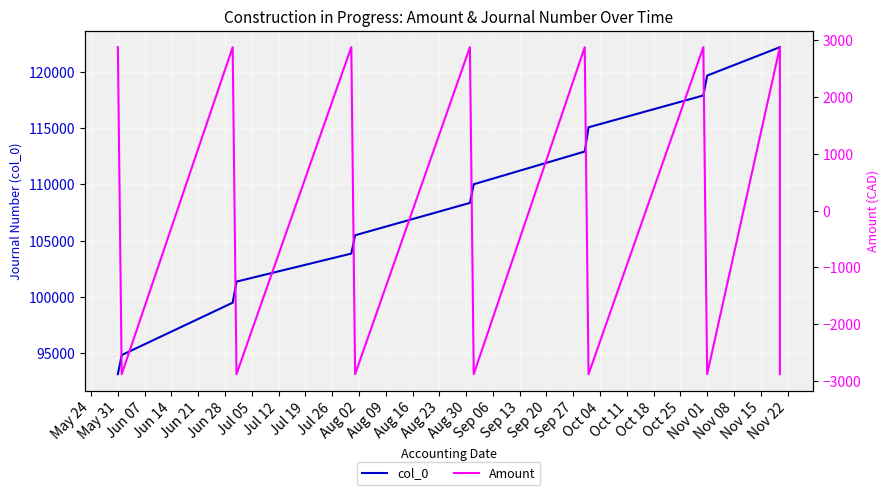

Which series changed the most between Jun 21 and Jul 05?

col_0